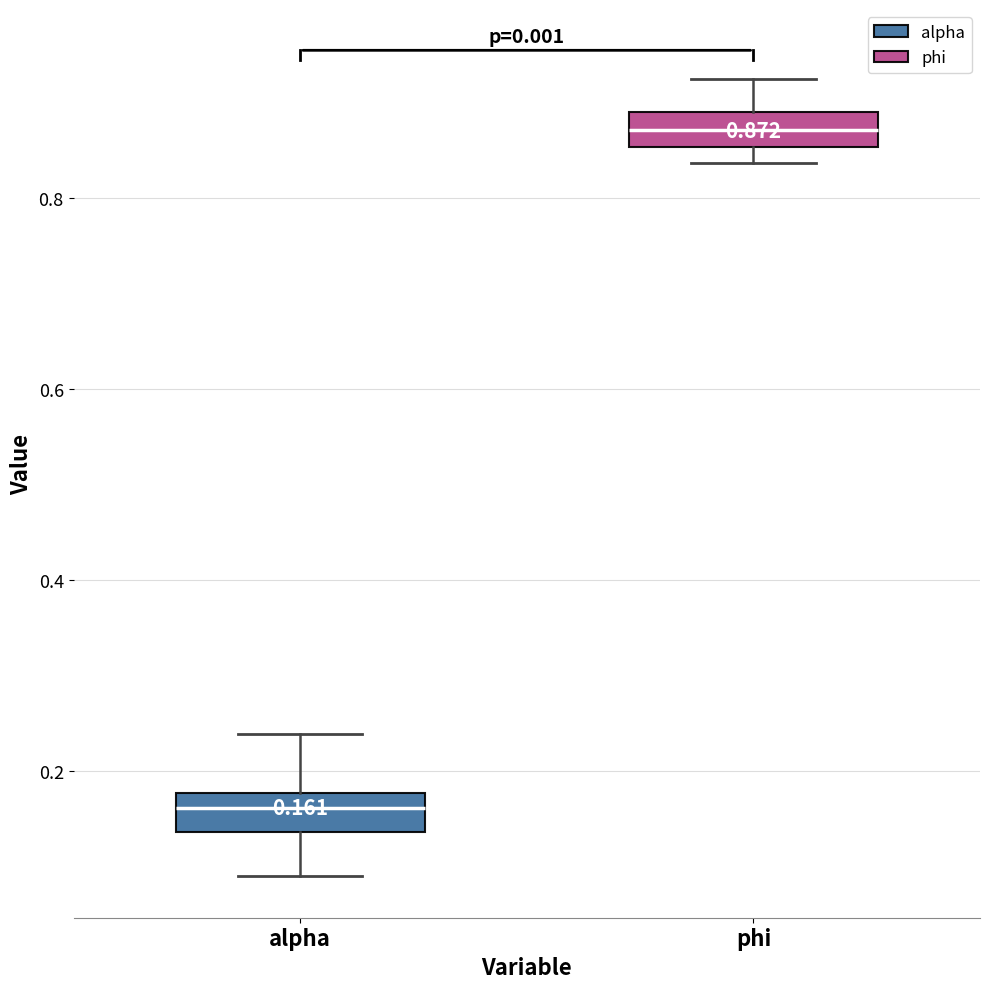

Which box has the highest median line?

phi